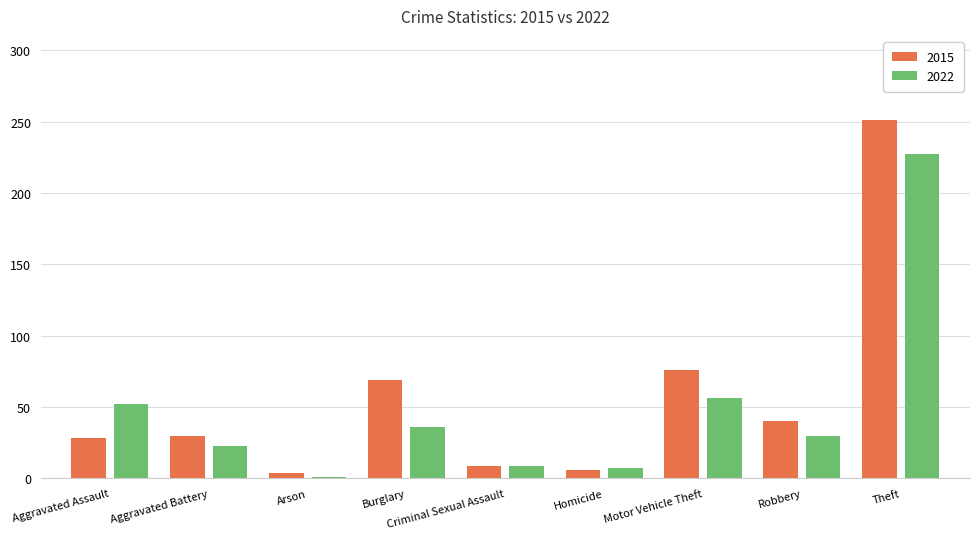

What is the value of the 2022 bar at the 4th from the left?

36